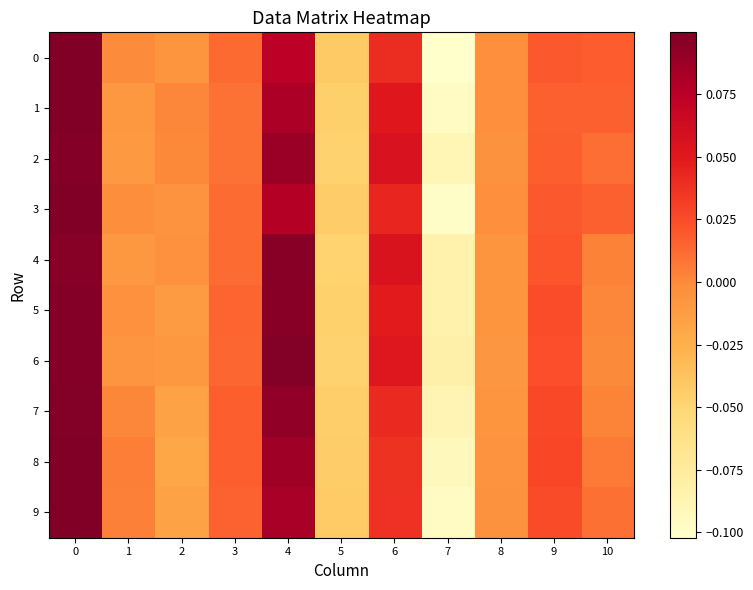

Reading left to right, what are all the values shown in this chart?

0: 0=0.1	1=-0.0	2=-0.0	3=0.0	4=0.1	5=-0.0	6=0.0	7=-0.1	8=-0.0	9=0.0	10=0.0
1: 0=0.1	1=-0.0	2=0.0	3=0.0	4=0.1	5=-0.0	6=0.1	7=-0.1	8=-0.0	9=0.0	10=0.0
2: 0=0.1	1=-0.0	2=0.0	3=0.0	4=0.1	5=-0.0	6=0.1	7=-0.1	8=-0.0	9=0.0	10=0.0
3: 0=0.1	1=-0.0	2=-0.0	3=0.0	4=0.1	5=-0.0	6=0.0	7=-0.1	8=-0.0	9=0.0	10=0.0
4: 0=0.1	1=-0.0	2=-0.0	3=0.0	4=0.1	5=-0.0	6=0.1	7=-0.1	8=-0.0	9=0.0	10=0.0
5: 0=0.1	1=-0.0	2=-0.0	3=0.0	4=0.1	5=-0.0	6=0.0	7=-0.1	8=-0.0	9=0.0	10=0.0
6: 0=0.1	1=-0.0	2=-0.0	3=0.0	4=0.1	5=-0.0	6=0.1	7=-0.1	8=-0.0	9=0.0	10=0.0
7: 0=0.1	1=0.0	2=-0.0	3=0.0	4=0.1	5=-0.0	6=0.0	7=-0.1	8=-0.0	9=0.0	10=0.0
8: 0=0.1	1=0.0	2=-0.0	3=0.0	4=0.1	5=-0.0	6=0.0	7=-0.1	8=-0.0	9=0.0	10=0.0
9: 0=0.1	1=0.0	2=-0.0	3=0.0	4=0.1	5=-0.0	6=0.0	7=-0.1	8=-0.0	9=0.0	10=0.0